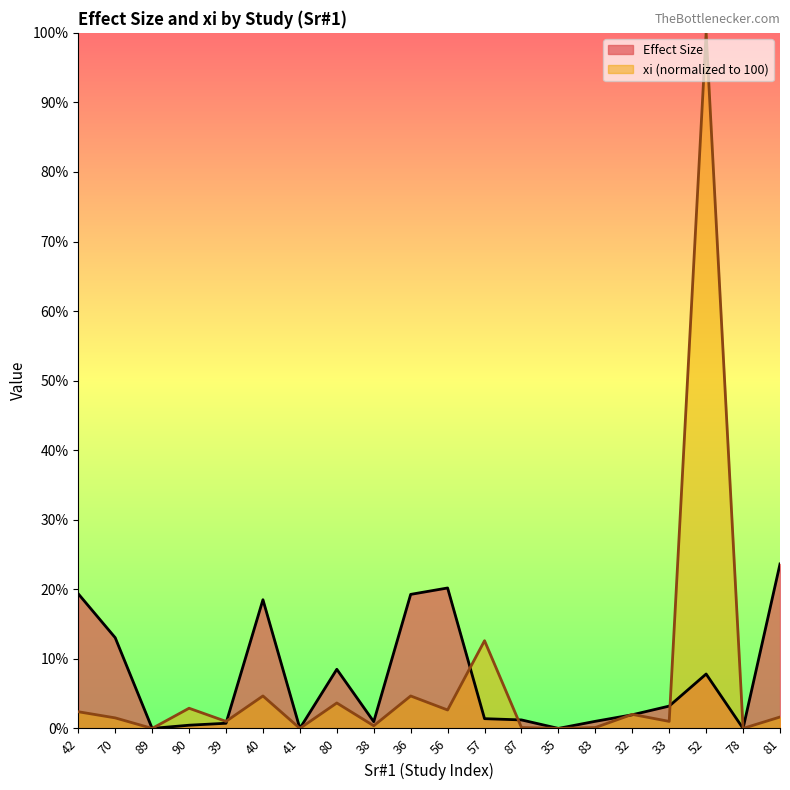

True or false: xi has more than 0 points higher than both neighbors.

True